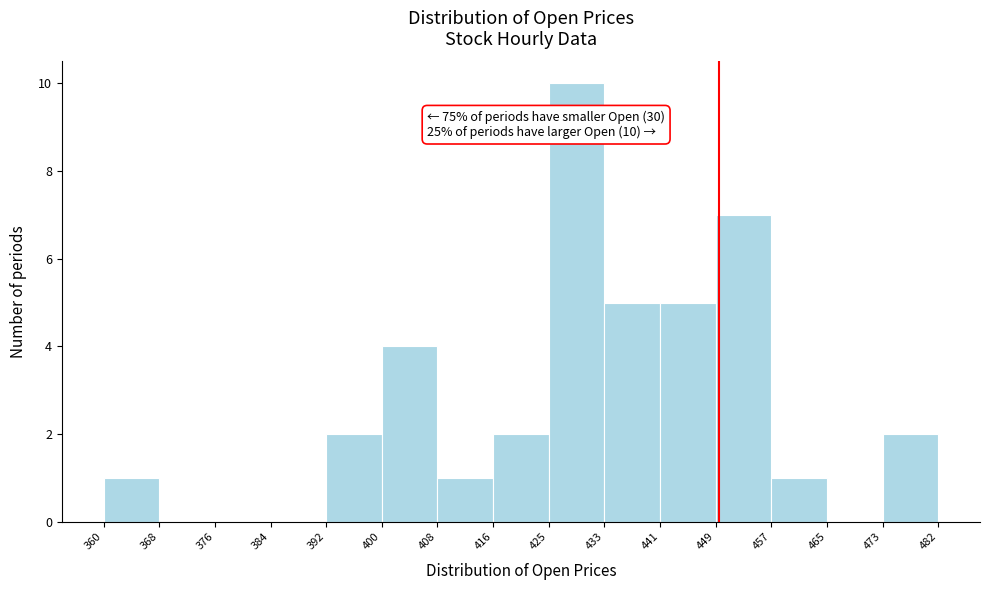

Which range on the x-axis has the tallest bar?

425 to 433